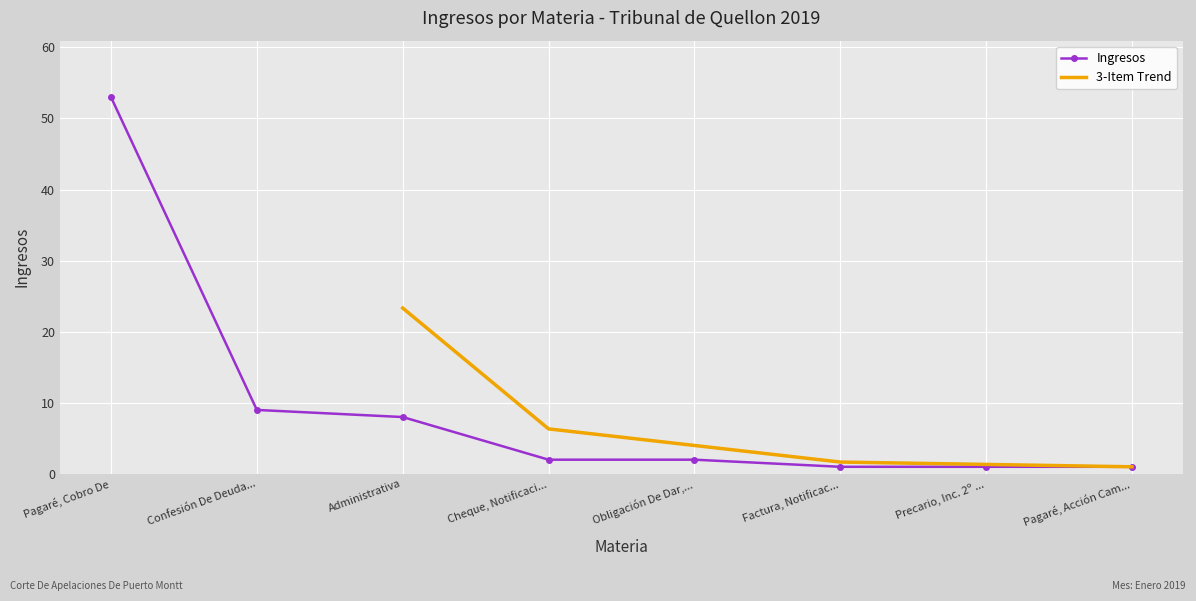

What value does the Ingresos series have at Administrativa?

8